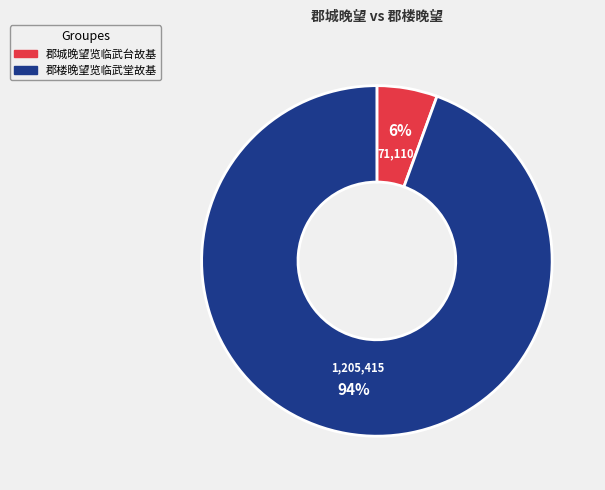

How many segments does this pie chart have?

2